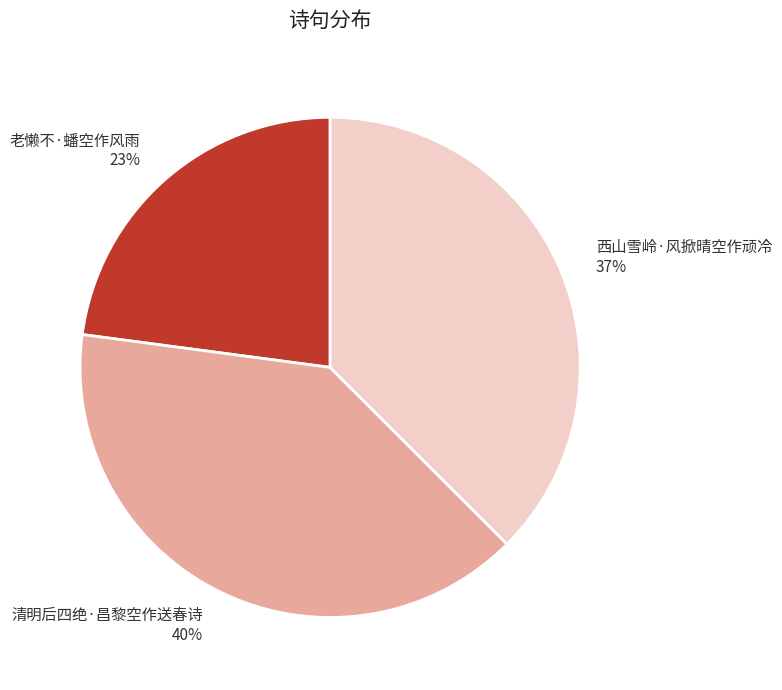

Is it true that 清明后四绝·昌黎空作送春诗 is 49% of the pie?

False